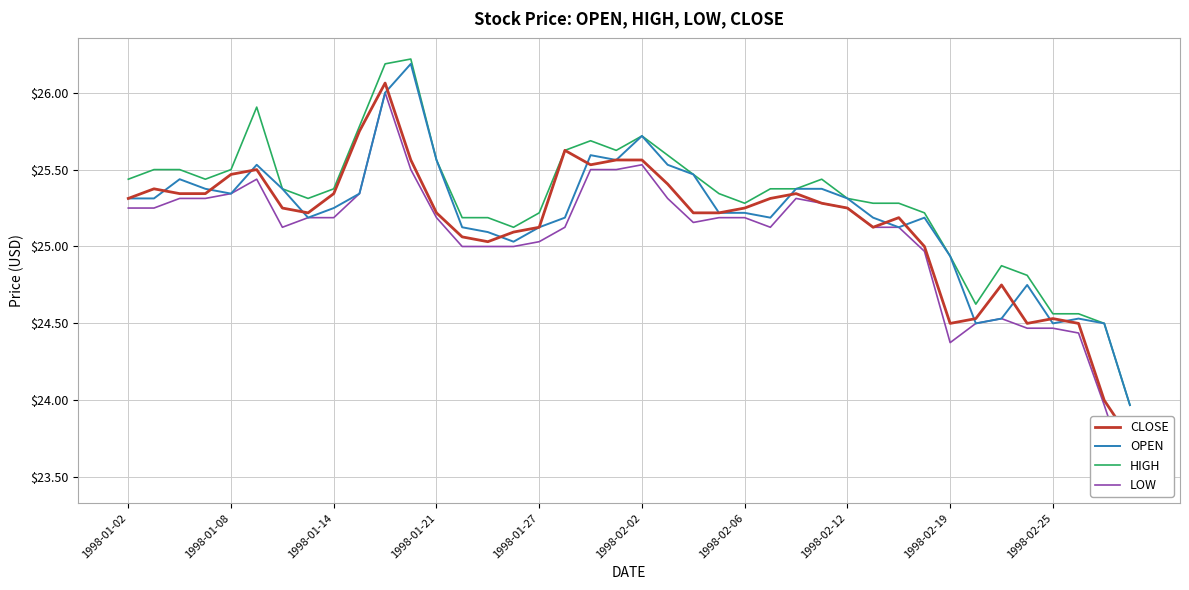

How many interior local valleys does the CLOSE series have?

6